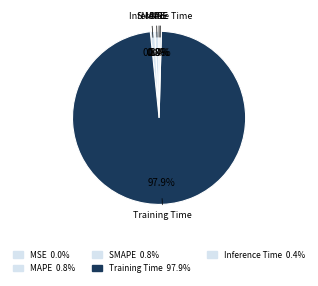

To the nearest percent, what is the average slice percentage?

20%